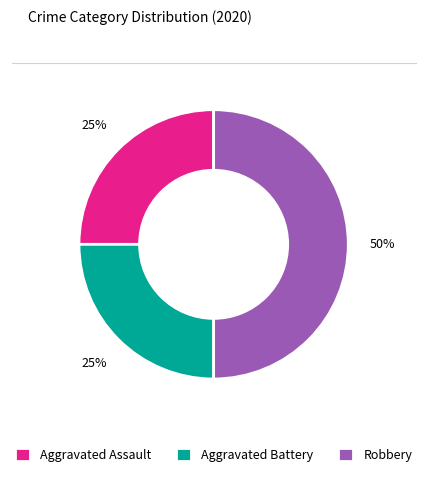

Do Aggravated Assault and Robbery together represent more than half of the pie?

Yes